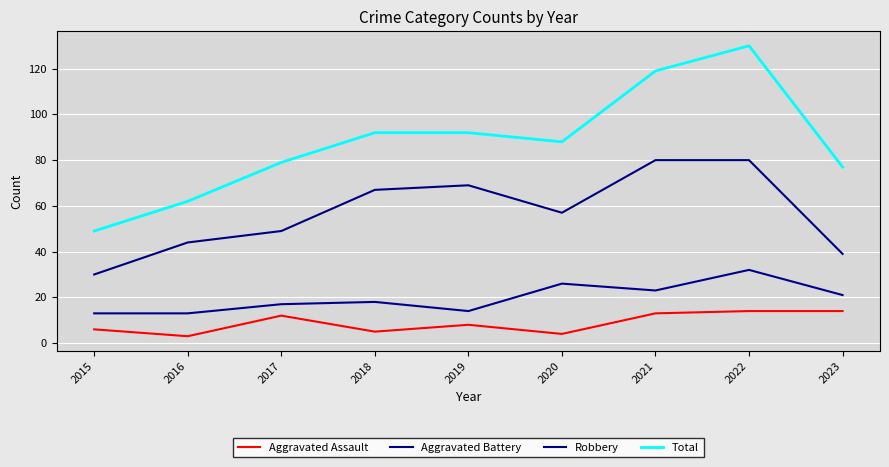

How many lines are shown in the chart?

4